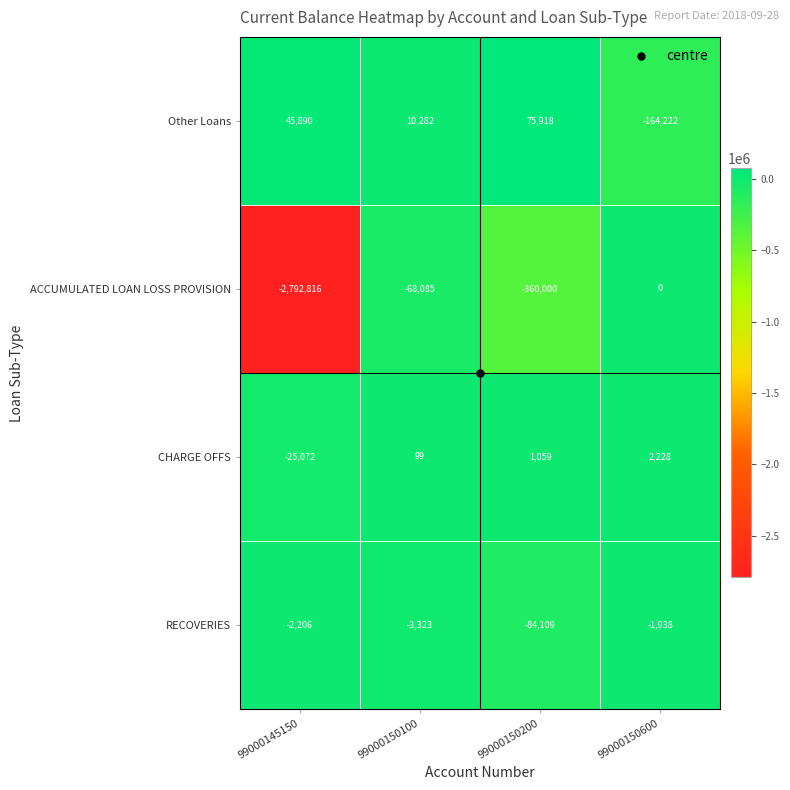

The RECOVERIES series shows -84109 at 99000150200. True or false?

True